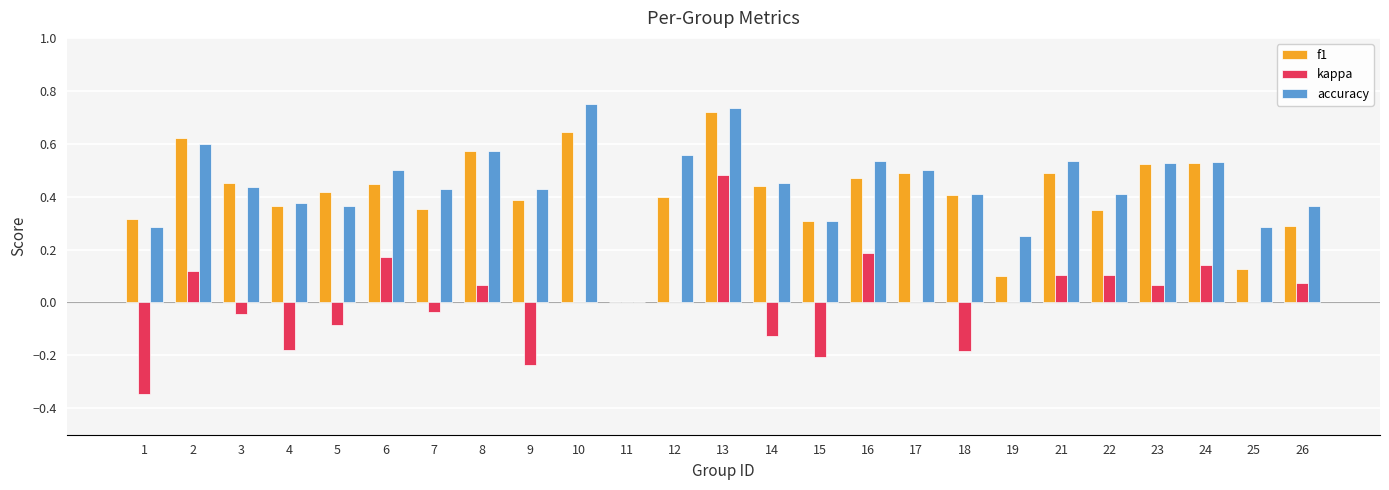

Which label corresponds to the largest value in the chart?

10